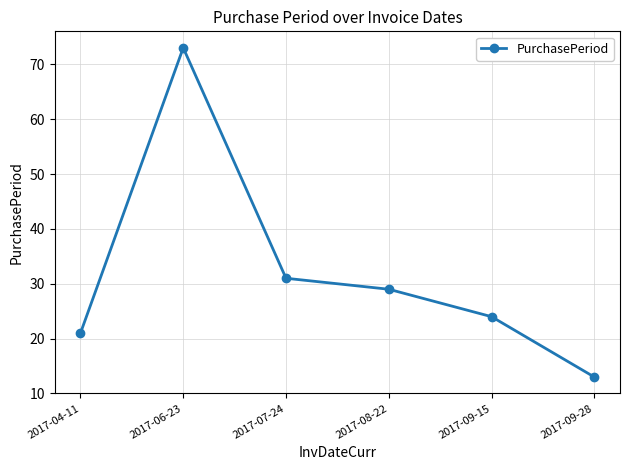

Approximately how many times larger is the value at 2017-04-11 compared to 2017-07-24?

0.7